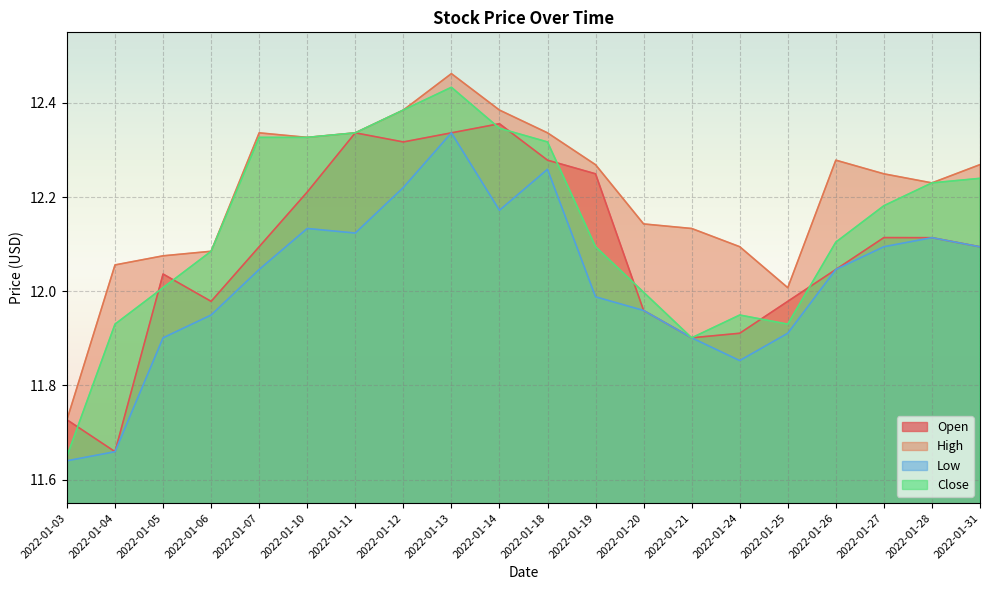

What is the value of the Close point at the 8th from the left?

12.4